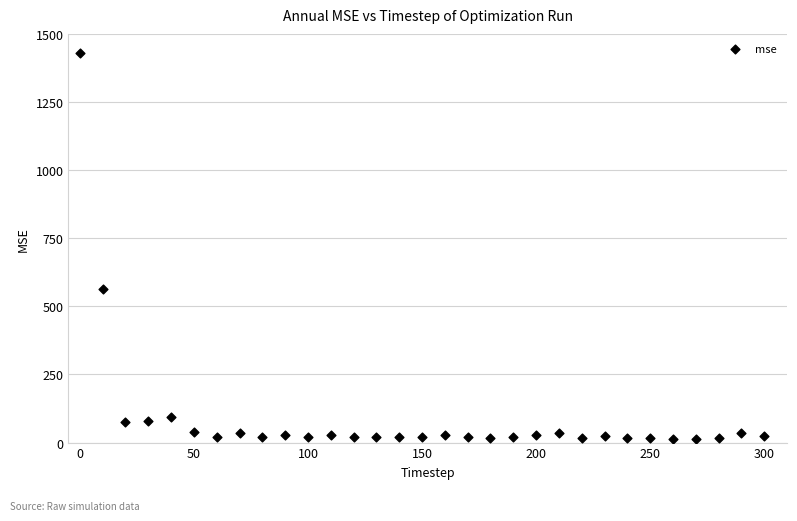

What Y value in the scatter plot is closest to 722?

564.0